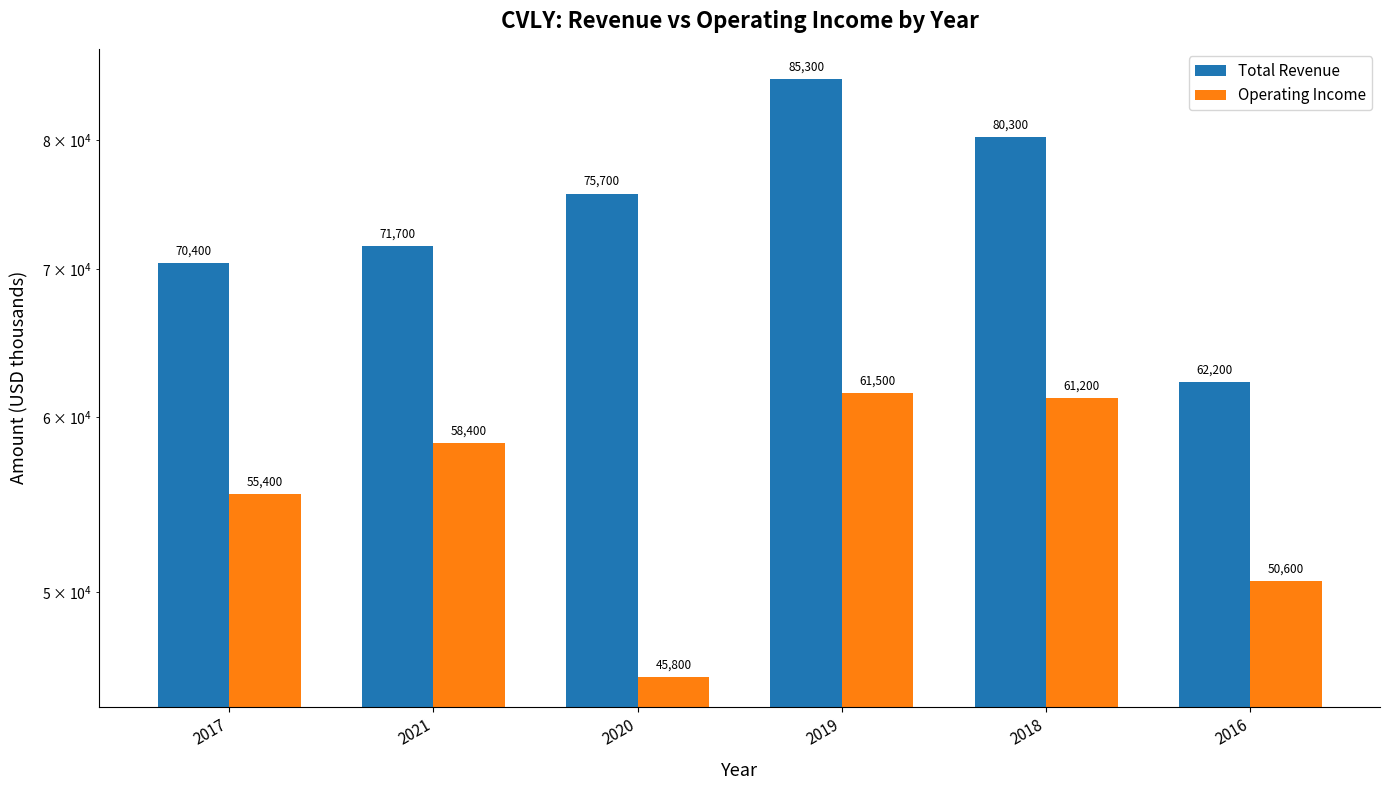

Does the chart contain stacked bars?

No